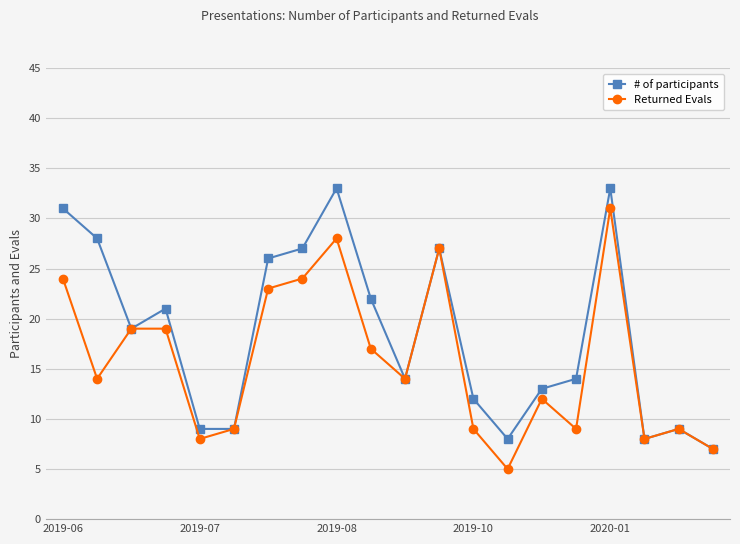

List the series in order of their overall mean, lowest first.

Returned Evals, # of participants